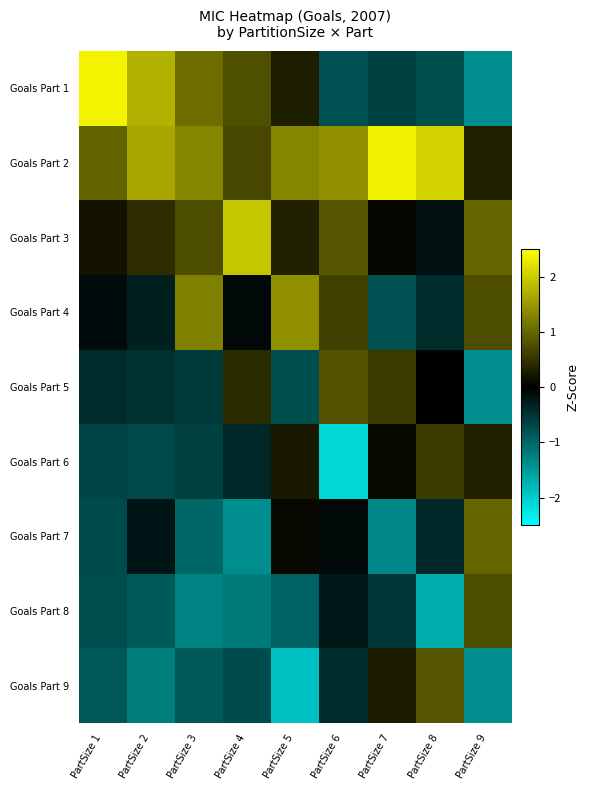

At how many categories does at least one series exceed -1?

9